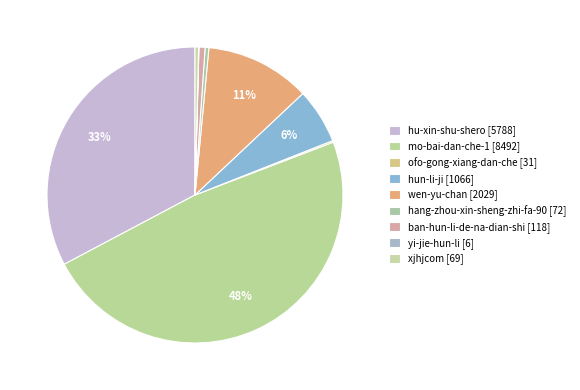

What percentage is the ban-hun-li-de-na-dian-shi slice, to the nearest percent?

1%